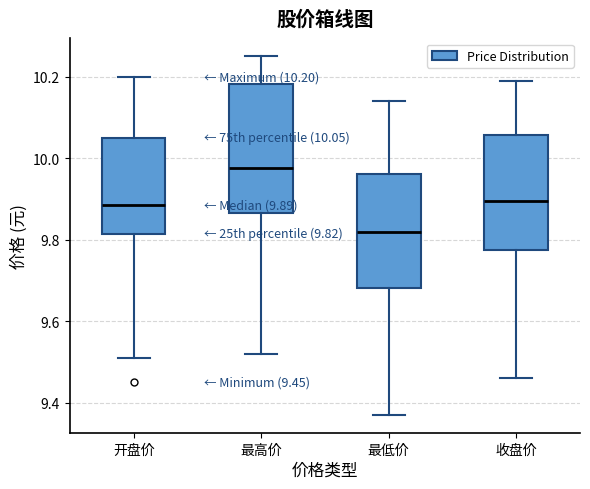

Which box is the tallest, from its lower edge to its upper edge?

最高价